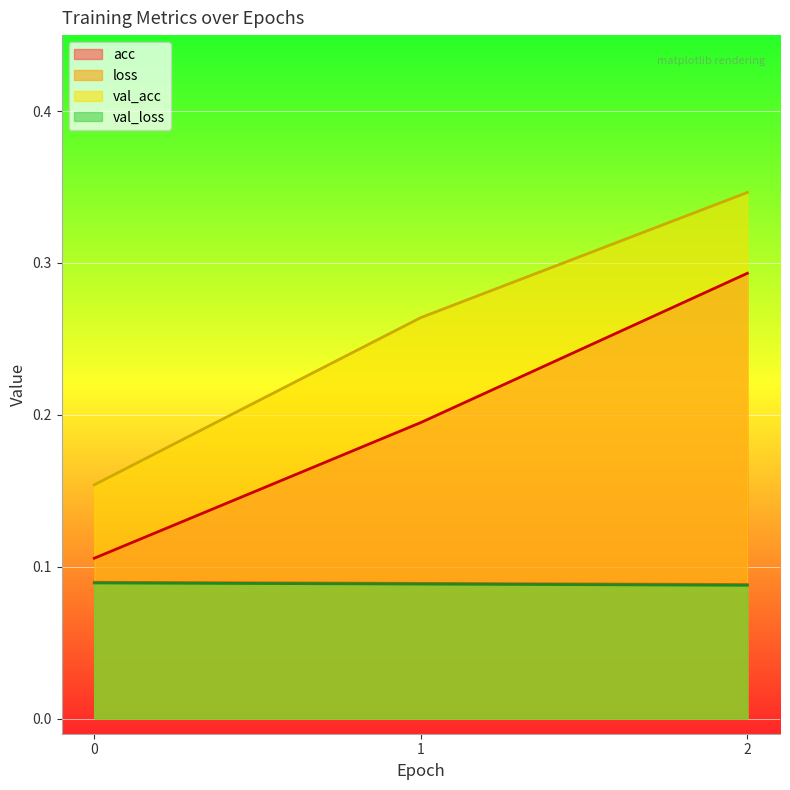

What is the maximum value for acc?

0.3